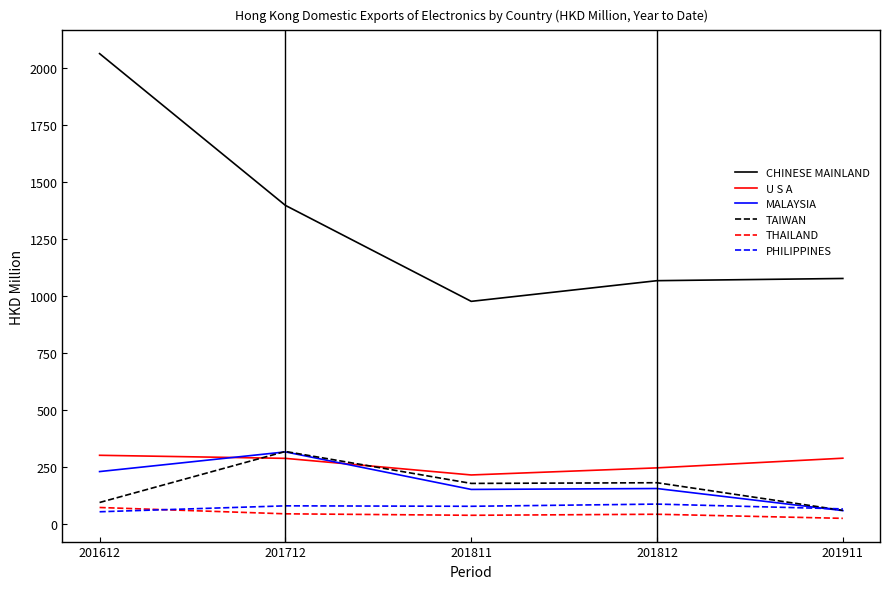

Which category has the highest value across all series?

201612